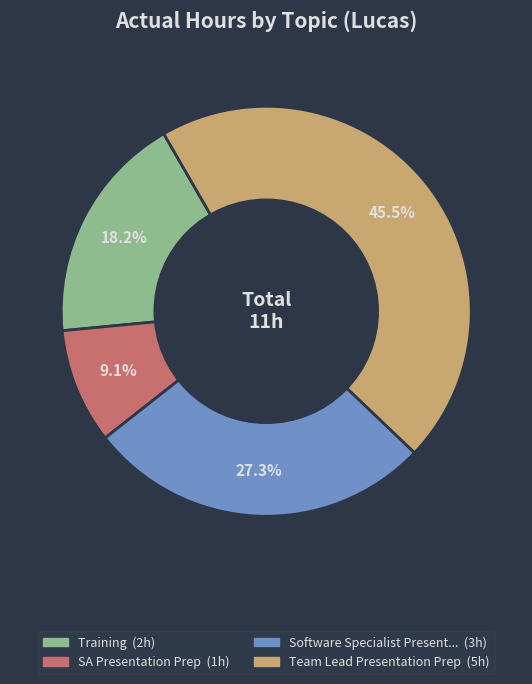

Is there any slice that represents more than half of the pie?

No